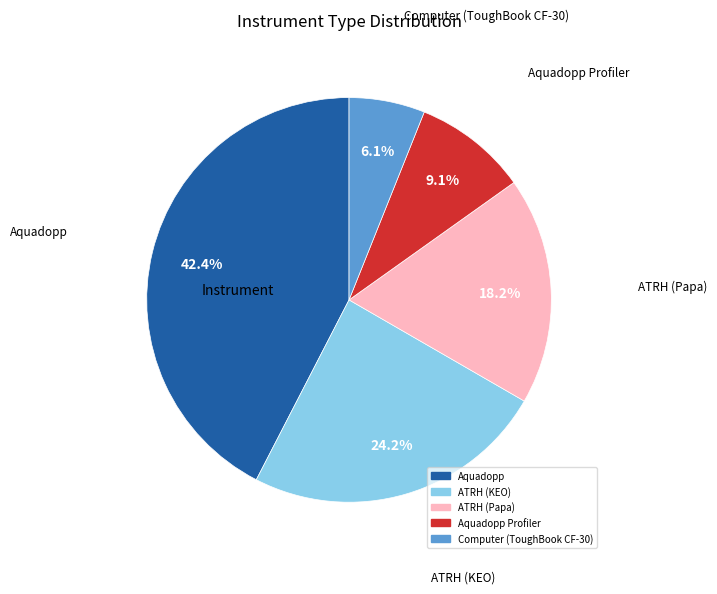

Is there a majority slice in this chart?

No